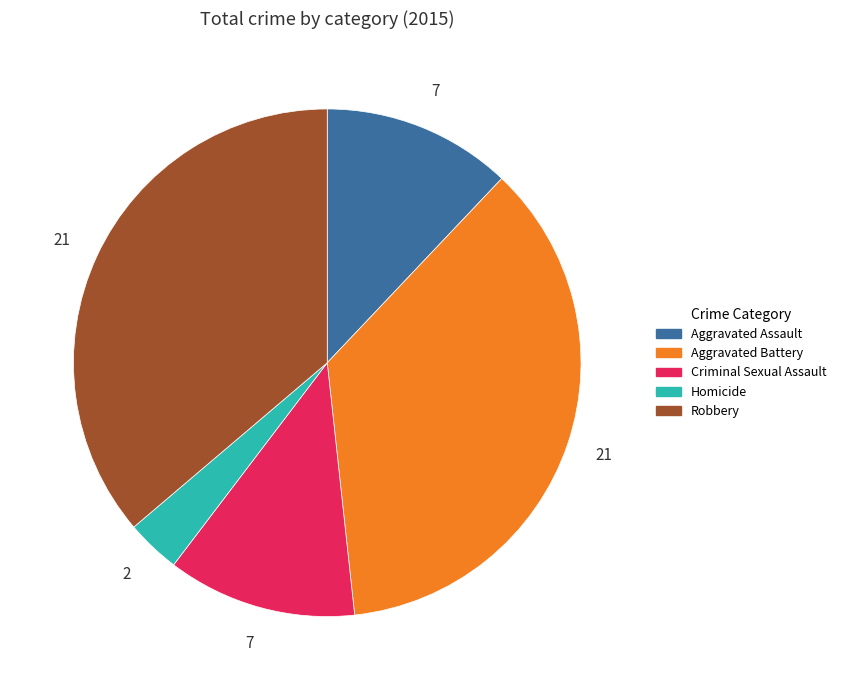

Does any single category account for the majority?

No